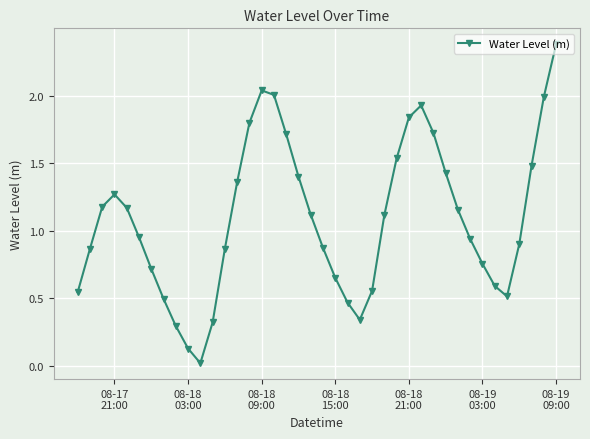

What is the maximum value shown in the chart?

2.4